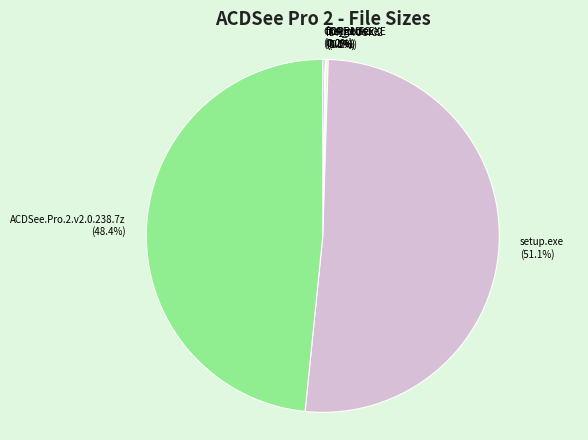

Is setup.exe the majority of the pie?

Yes